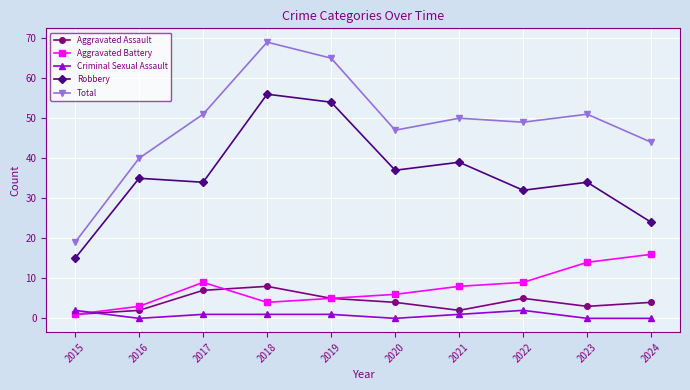

True or false: Aggravated Assault has a value of 5 at 2019.

True